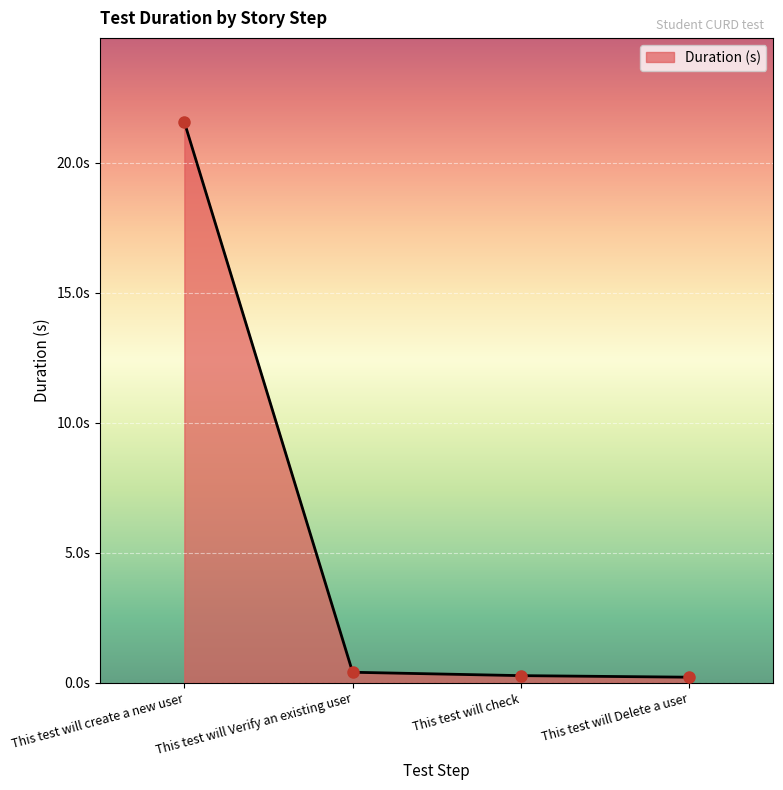

Does the chart display data point markers on the line(s)?

No